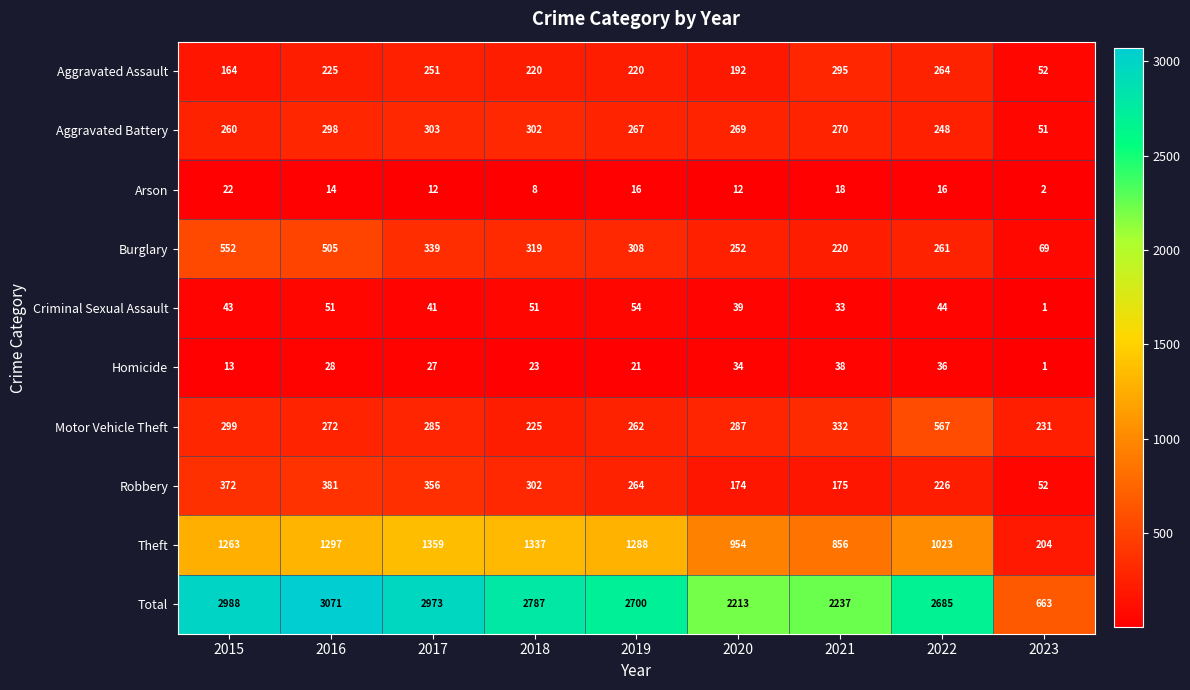

At how many categories does at least one series exceed 373?

9